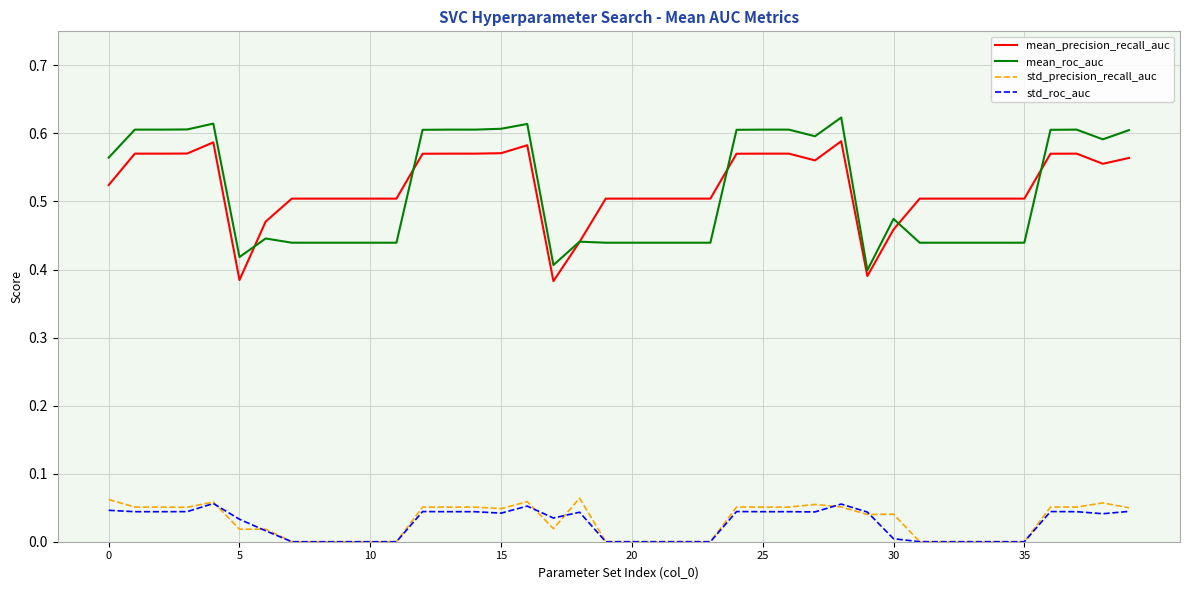

True or false: std_roc_auc and mean_roc_auc intersect in this chart.

False